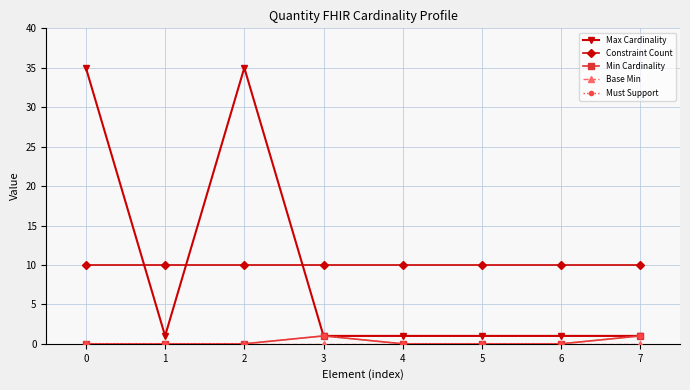

Does the chart have visible grid lines?

Yes